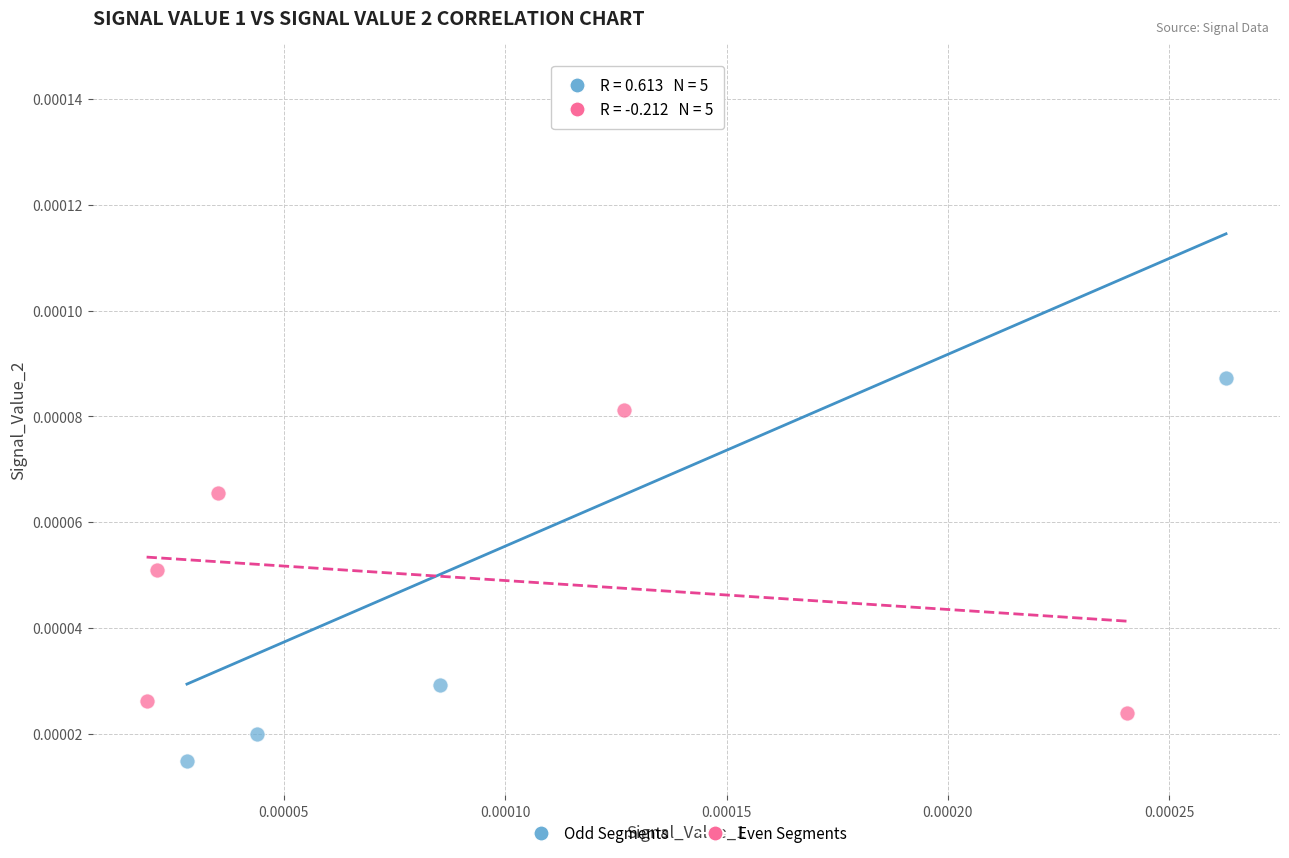

Which series contains the highest Y value?

Odd Segments